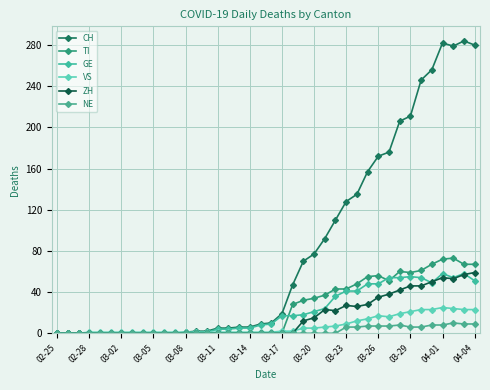

Count the NE values in the range 0 to 6.

31